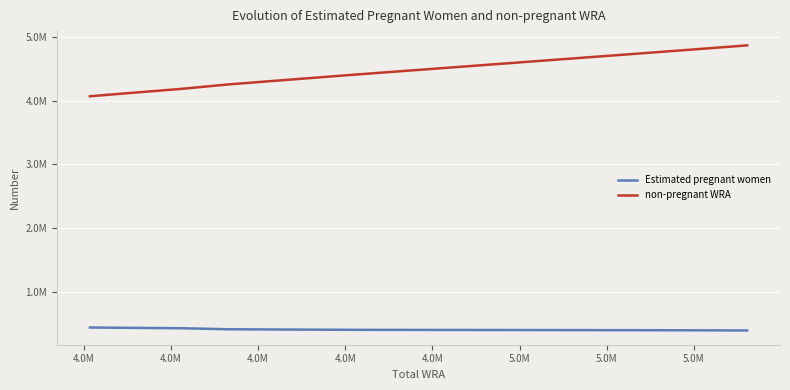

What are all the series names shown in the legend?

Estimated pregnant women, non-pregnant WRA